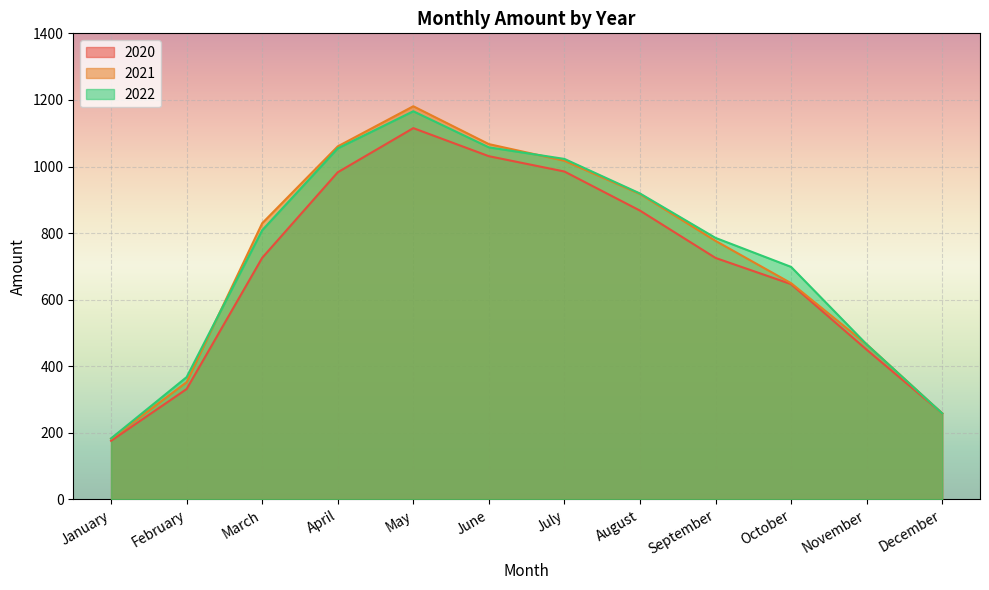

What is the difference between the maximum and minimum values in the 2022 series?

982.7